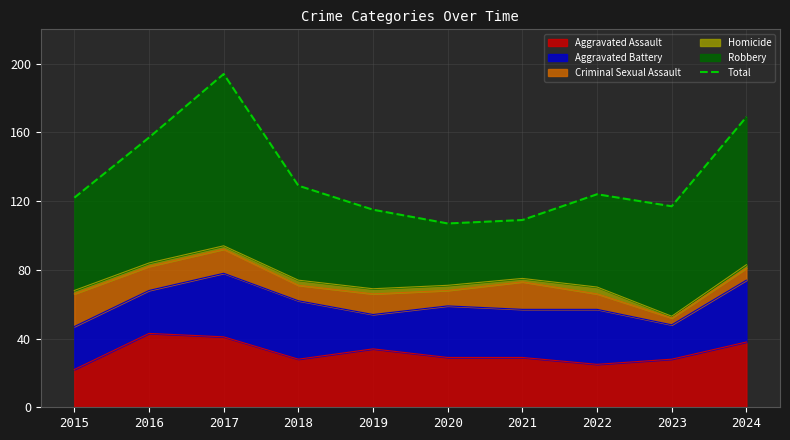

Rank the categories by value from highest to lowest.

2017, 2024, 2016, 2018, 2022, 2015, 2023, 2019, 2021, 2020